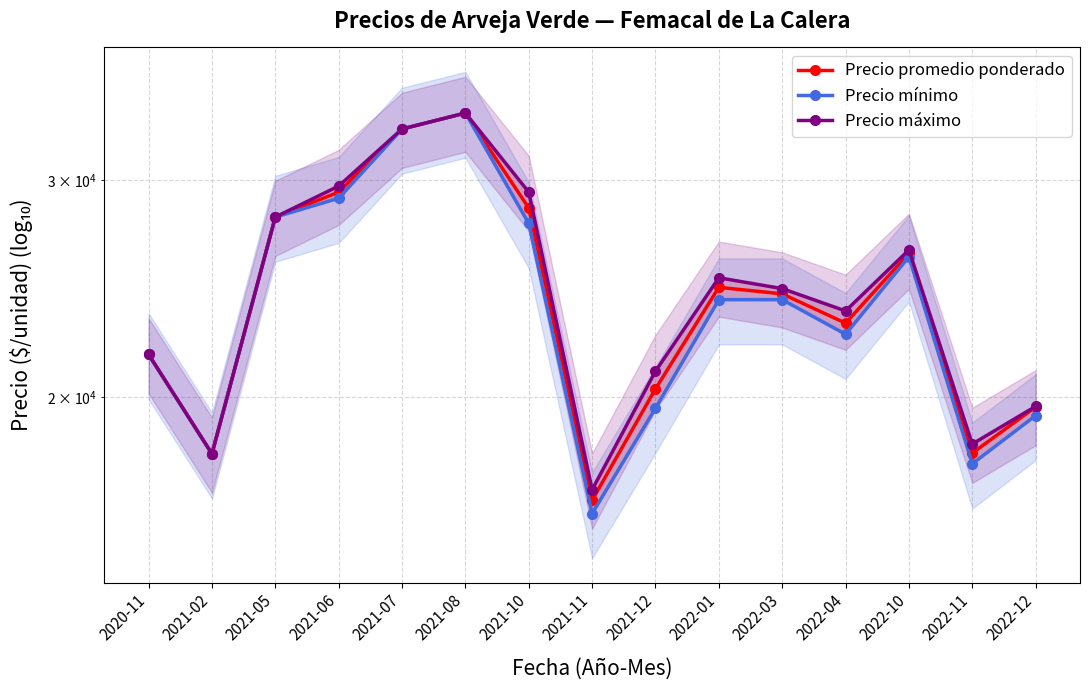

Reading right to left, what are all the values shown in this chart?

Precio promedio ponderado: 19647	18024	26167	22971	24261	24559	20319	16506	28478	34000	33000	29333	28000	18000	21667
Precio mínimo: 19333	17667	26000	22500	24000	24000	19600	16100	27667	34000	33000	29000	28000	18000	21667
Precio máximo: 19667	18333	26333	23500	24500	25000	21000	16833	29333	34000	33000	29667	28000	18000	21667